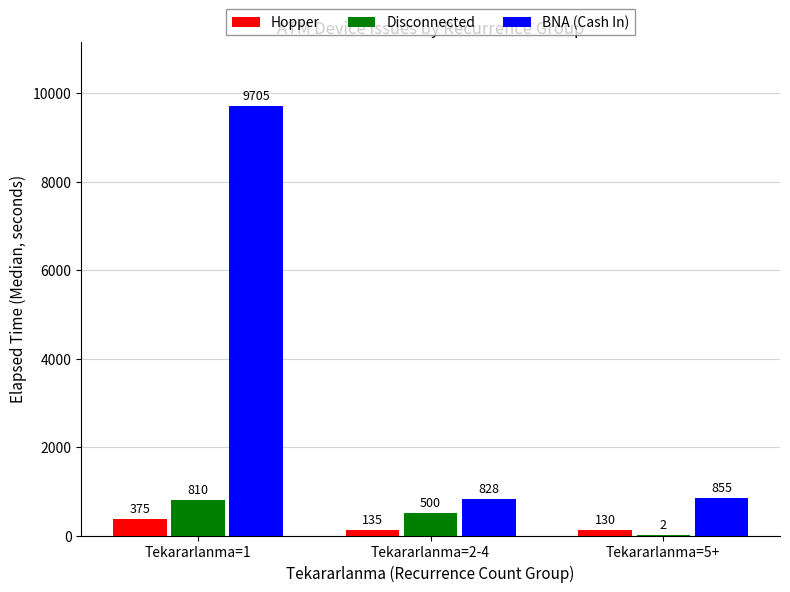

Read the Disconnected value at Tekararlanma=1, to the nearest 50.

800